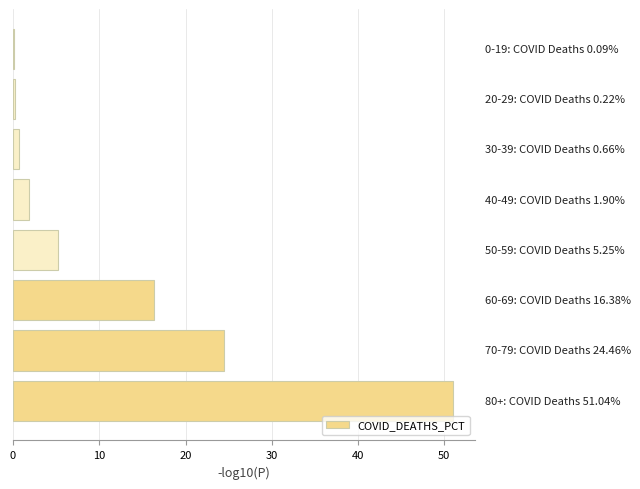

Count the number of categories in the chart.

8